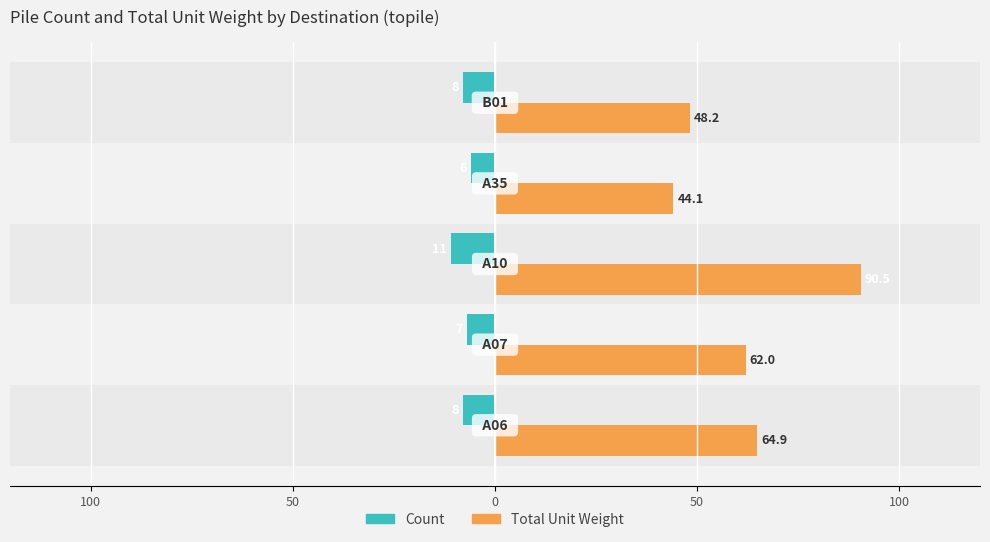

How many values in the Count series exceed -8?

2